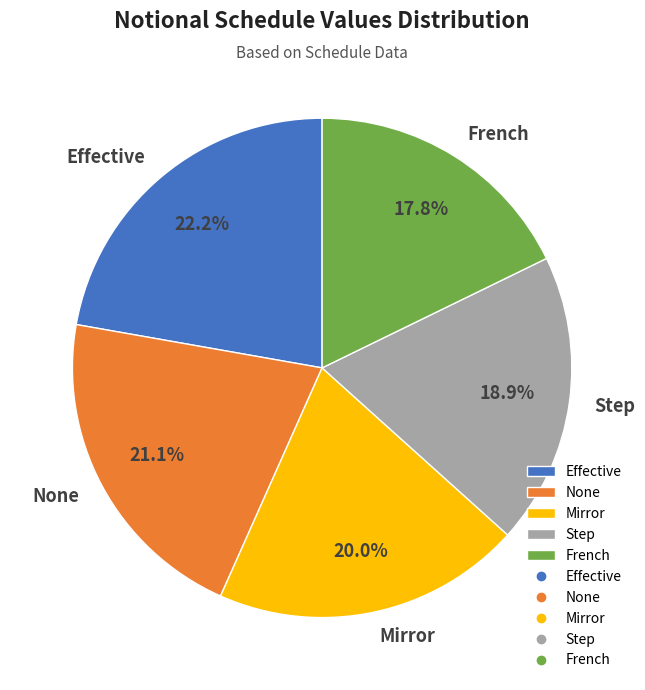

To the nearest percent, what percentage of the pie is Mirror?

20%